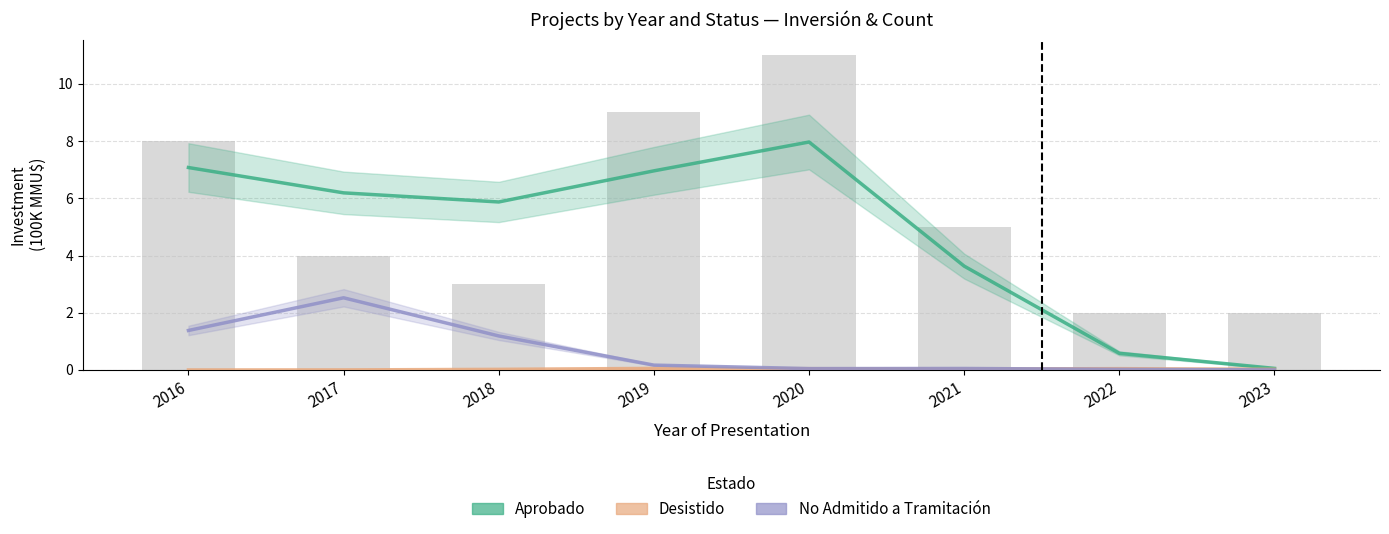

The Aprobado series shows 13.6 at 2020. True or false?

False